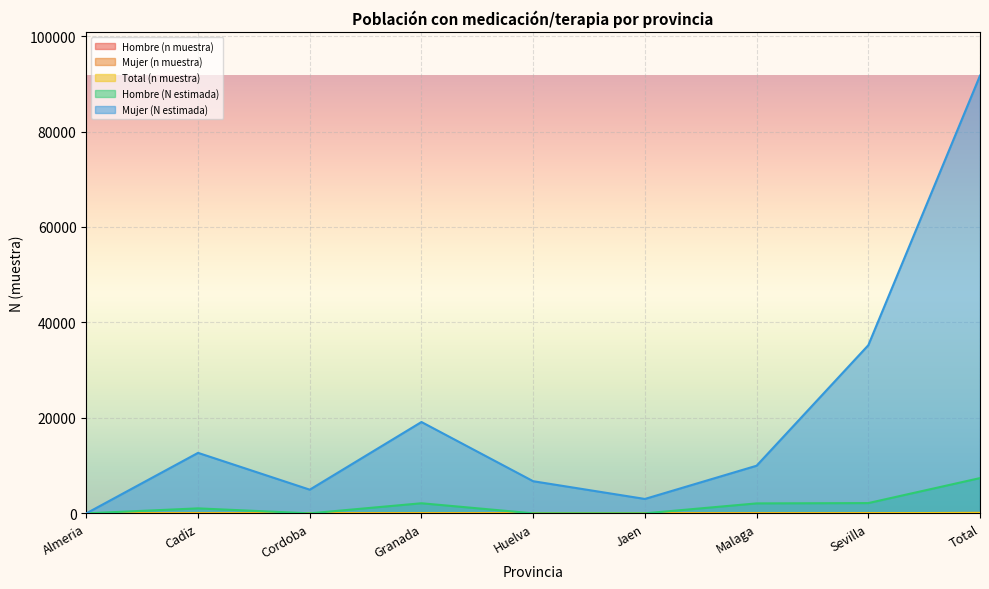

Rank the series by their maximum value, from lowest to highest.

Hombre (n muestra), Mujer (n muestra), Total (n muestra), Hombre (N estimada), Mujer (N estimada)